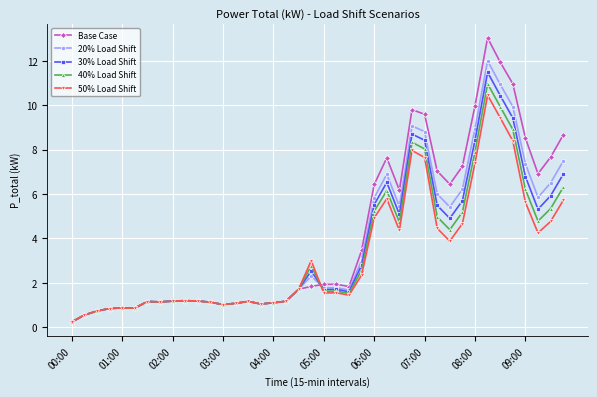

What is the highest value of the 40% Load Shift series?

11.0